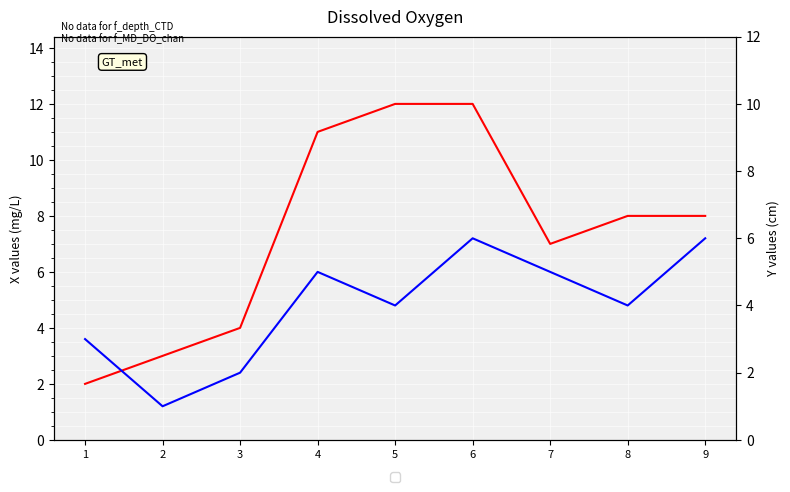

How many values in the MD_DO series are below 8?

4